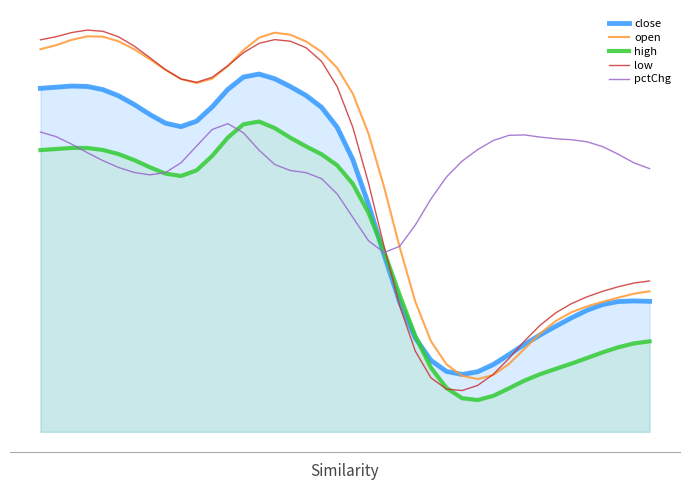

True or false: low has a value of 0.1 at 33.

False